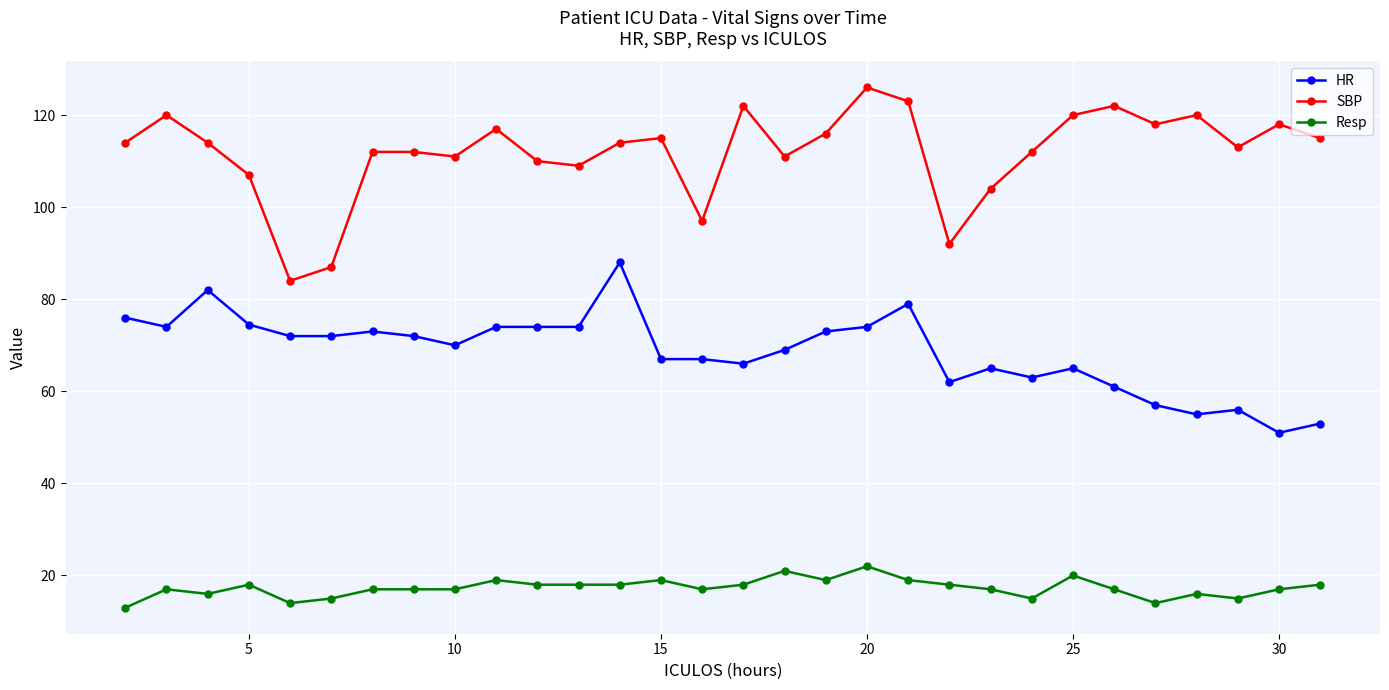

Which series has the largest range (max minus min)?

SBP